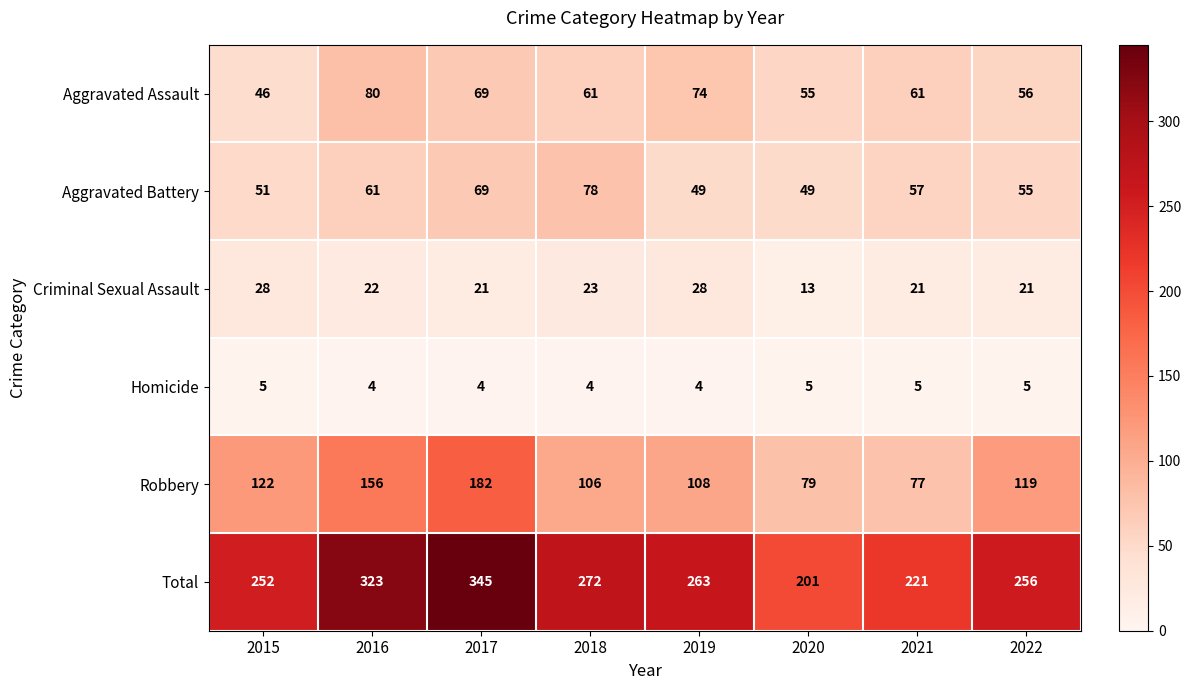

What is the difference between the maximum and minimum values in the Criminal Sexual Assault series?

15